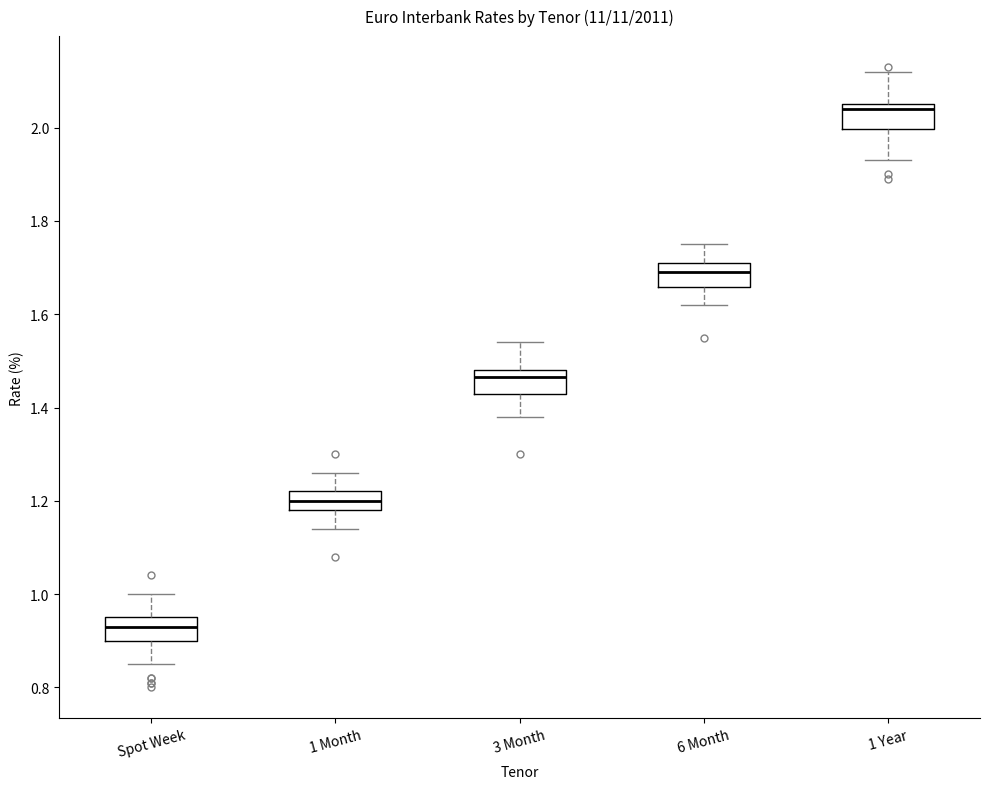

Reading left to right, transcribe this box plot: for each box, give where its median line is, the range the box spans, and where its two whiskers end, as read against the y-axis. The values are not printed on the chart, so give them approximately, as read against the axis.

Spot Week: median 0.94, box 0.90 to 0.96, whiskers 0.86 to 1.00
1 Month: median 1.20, box 1.18 to 1.22, whiskers 1.14 to 1.26
3 Month: median 1.46, box 1.44 to 1.48, whiskers 1.38 to 1.54
6 Month: median 1.70, box 1.66 to 1.72, whiskers 1.62 to 1.76
1 Year: median 2.04, box 2.00 to 2.06, whiskers 1.94 to 2.12